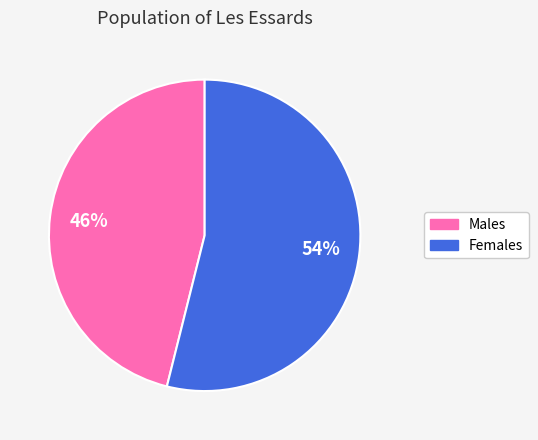

Is there a majority slice in this chart?

Yes